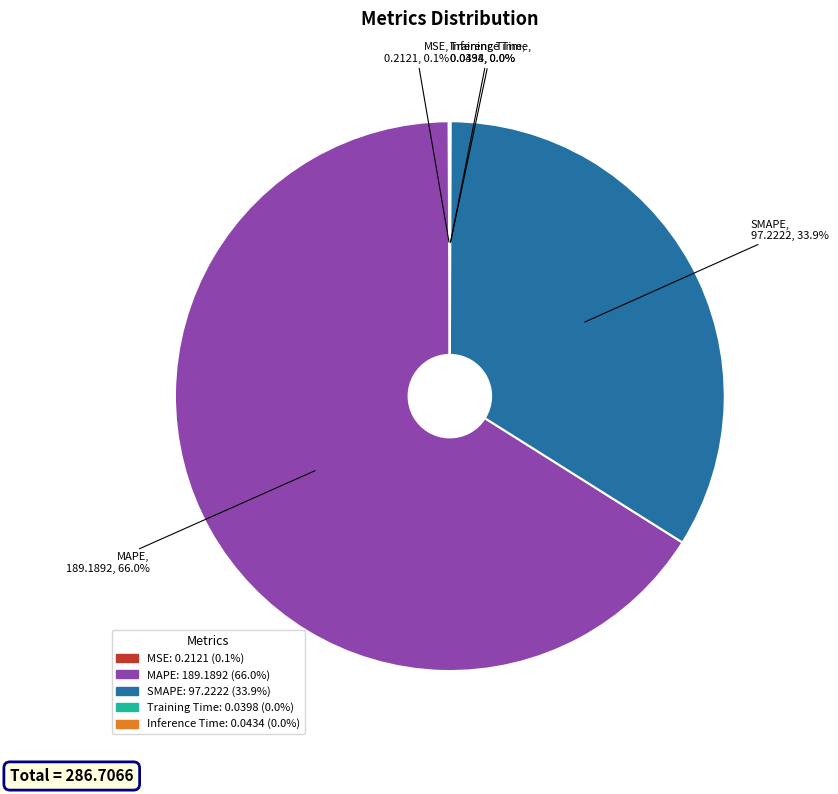

Approximately how many times larger is the value at MAPE compared to SMAPE?

1.9